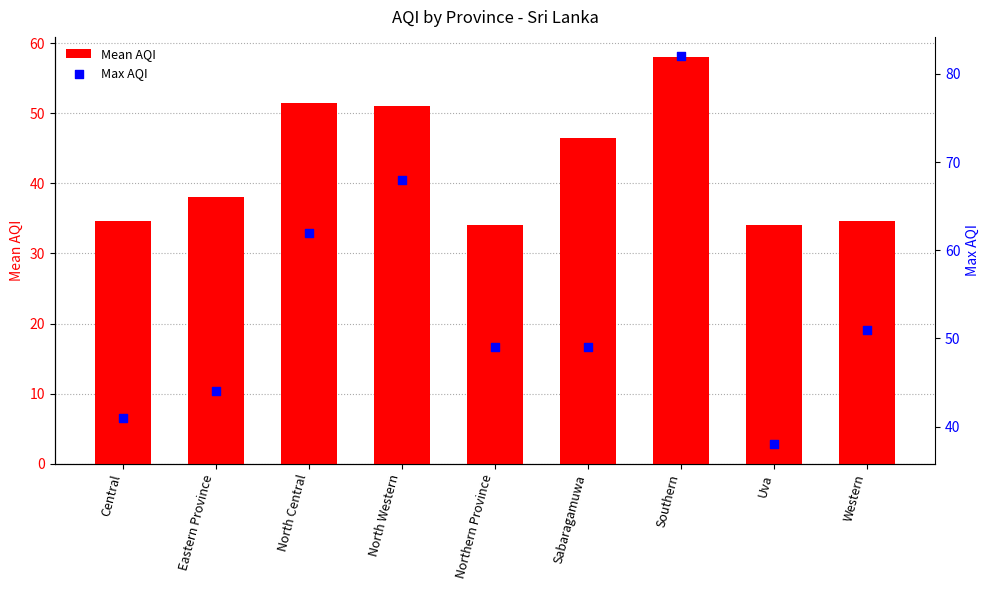

Which series reaches the minimum Y coordinate?

Mean AQI